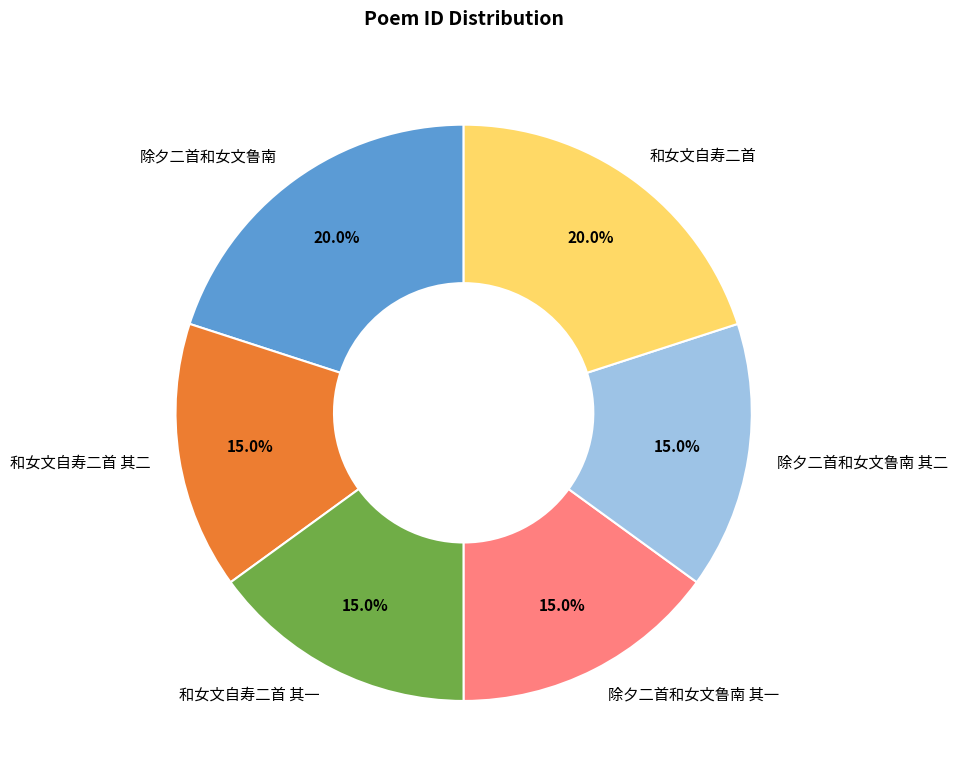

What is the total percentage of 除夕二首和女文鲁南 其一 and 除夕二首和女文鲁南 其二?

30.0%